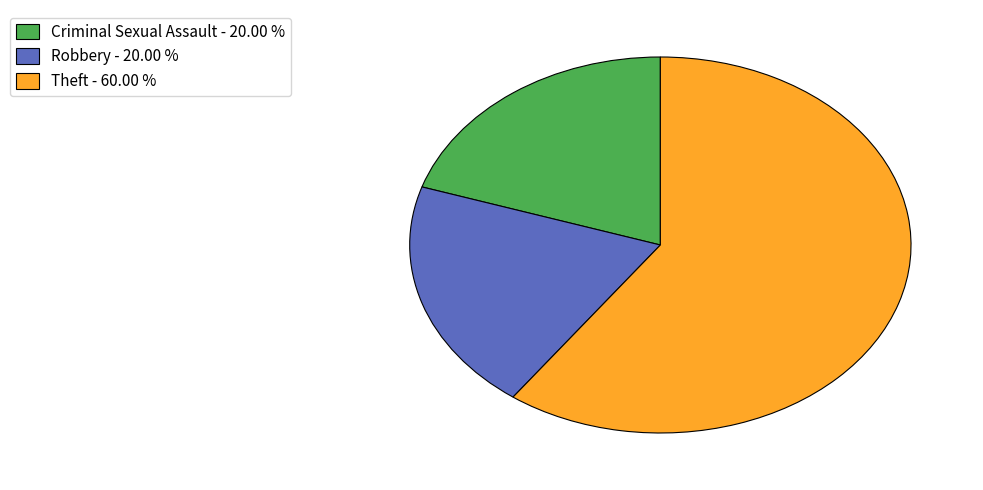

Count the number of slices in the pie.

3